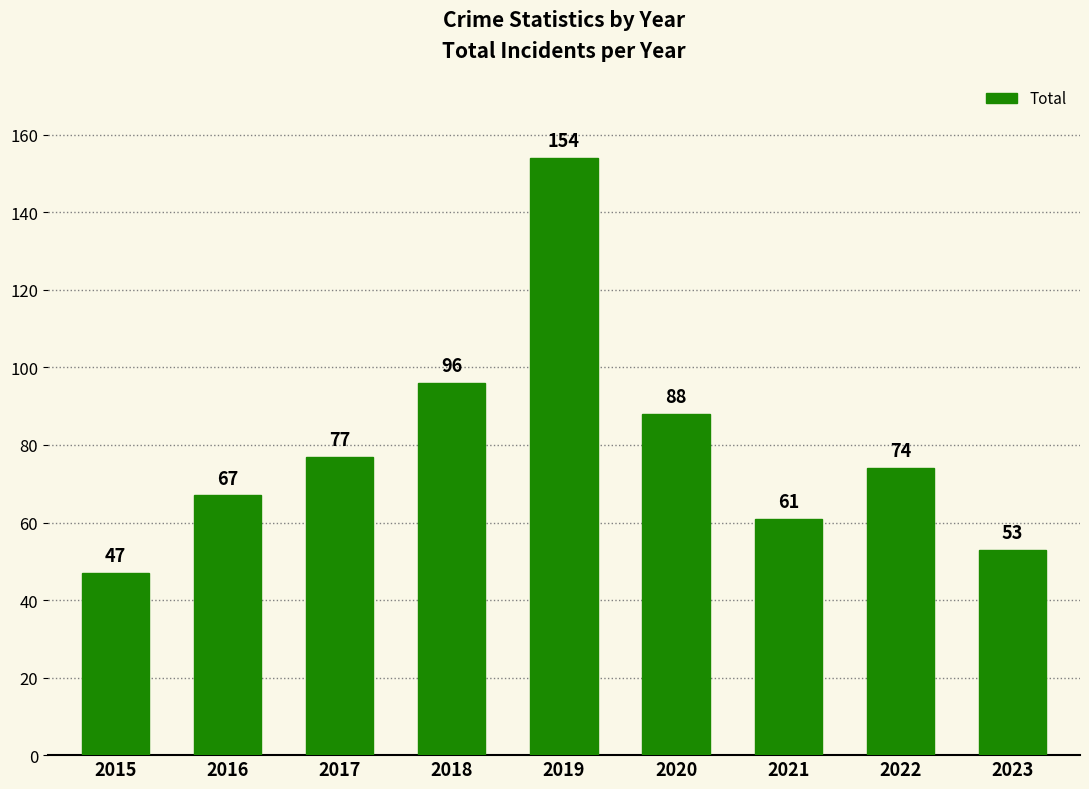

How many data points are less than 74?

4